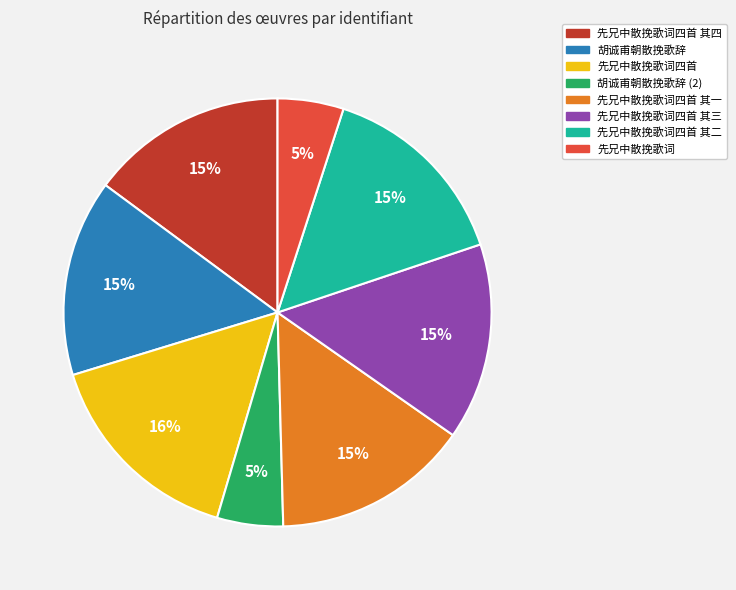

To the nearest percent, what is the average slice percentage?

12%